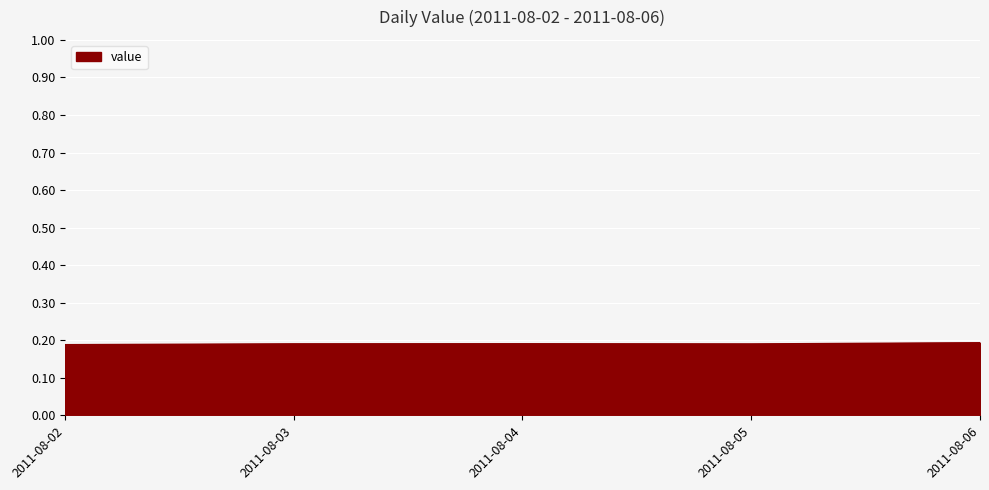

Count the values in the range 0 to 1.

5